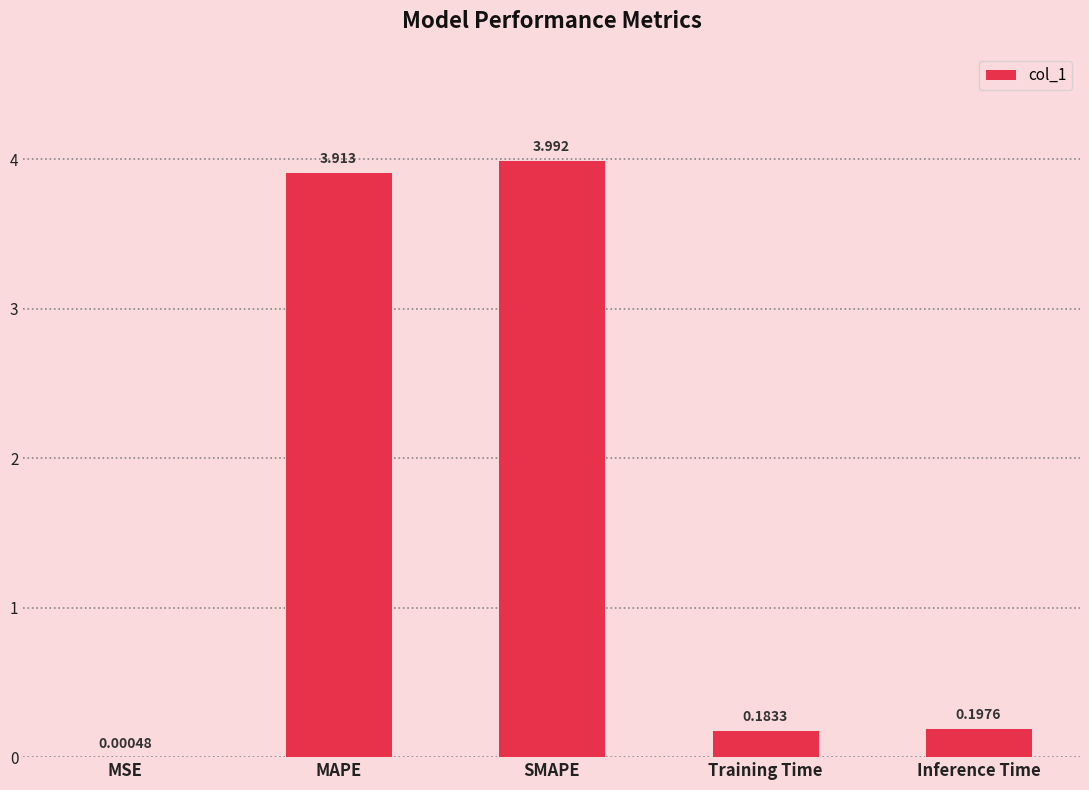

Which label corresponds to the largest value in the chart?

SMAPE